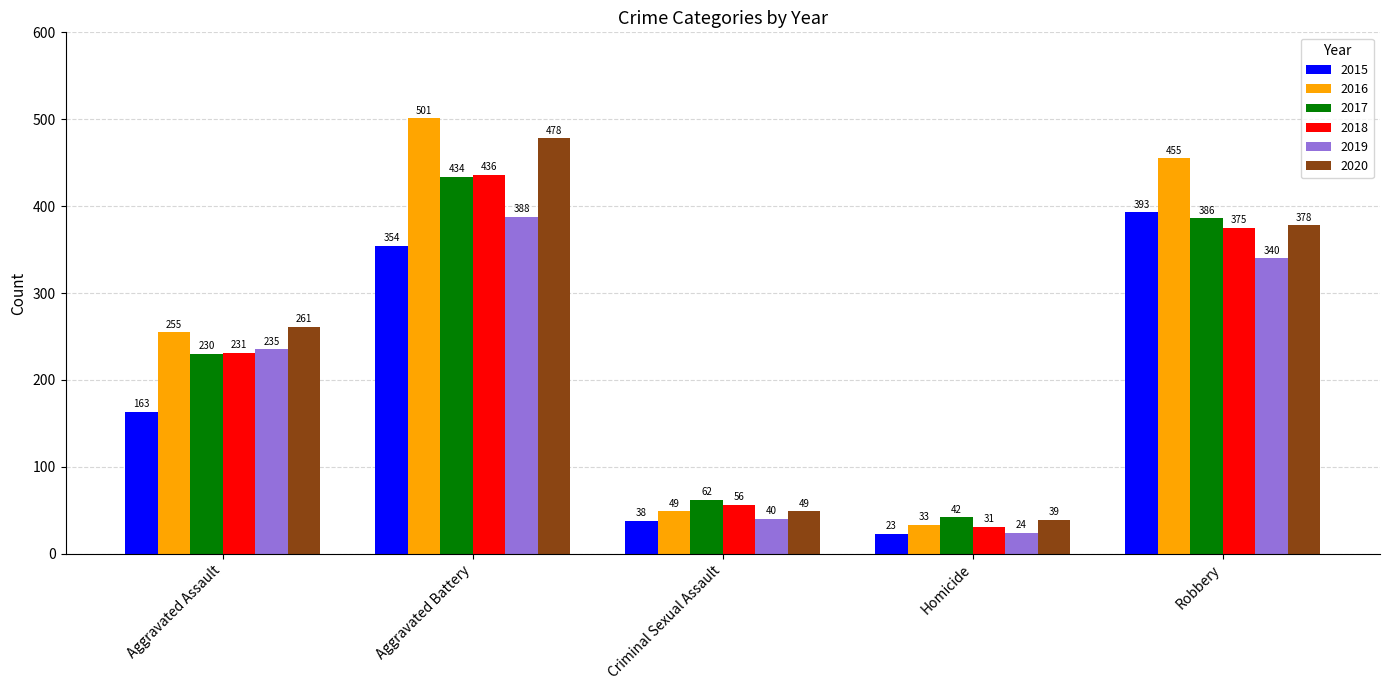

The 2019 series shows 388 at Aggravated Battery. True or false?

True